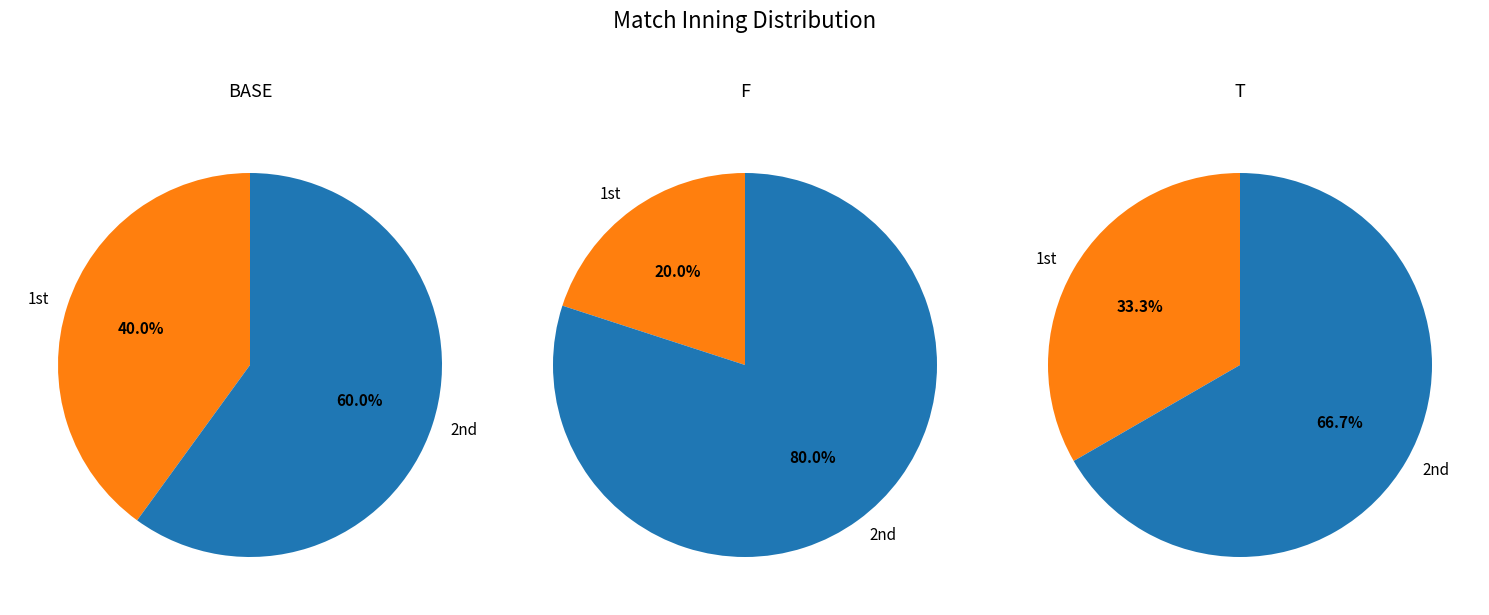

Count the number of slices in the pie.

2